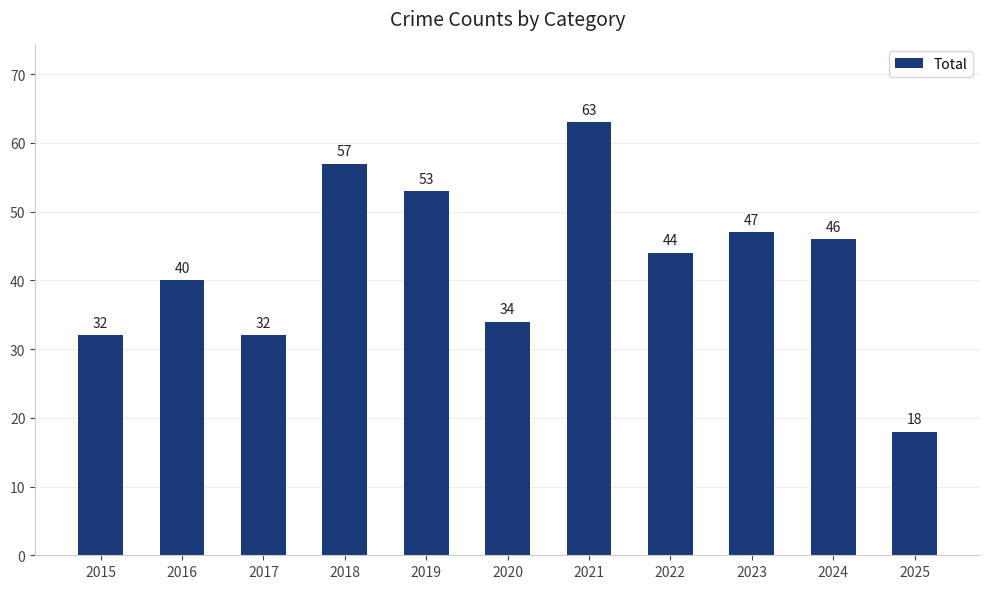

How many data points are less than 44?

5